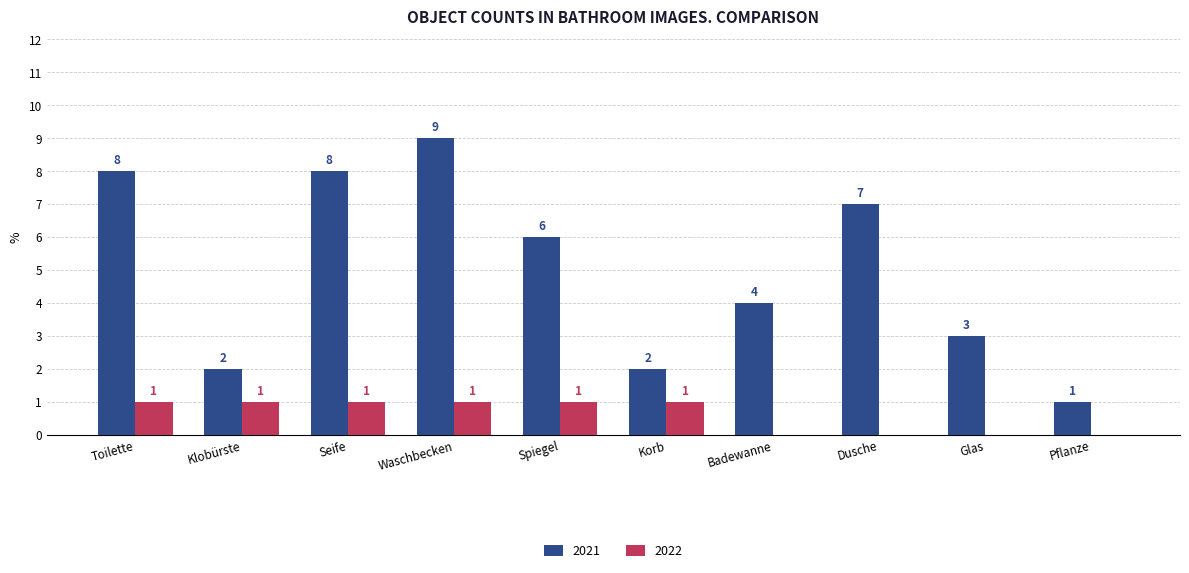

What is the approximate value of 2021 at Spiegel?

6